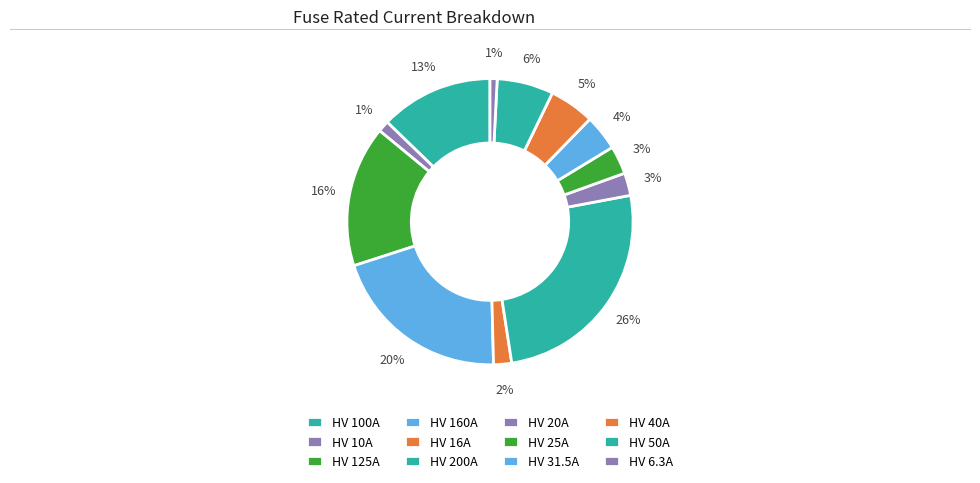

How many segments does this pie chart have?

12